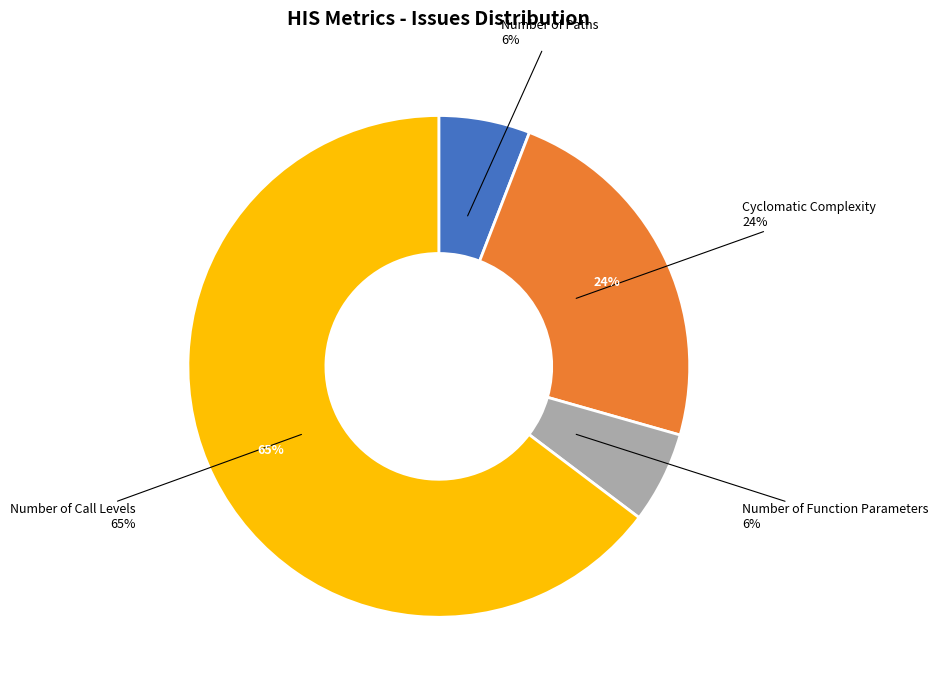

Approximately how many times larger is the value at Cyclomatic Complexity compared to Number of Paths?

4.0